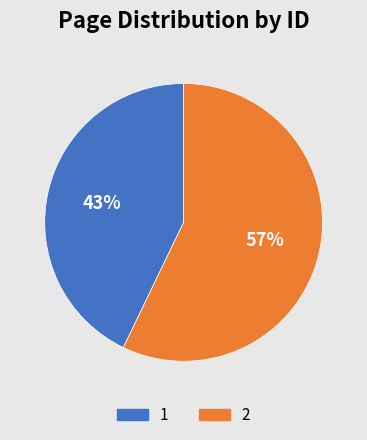

Which slice represents more than half of the pie?

2